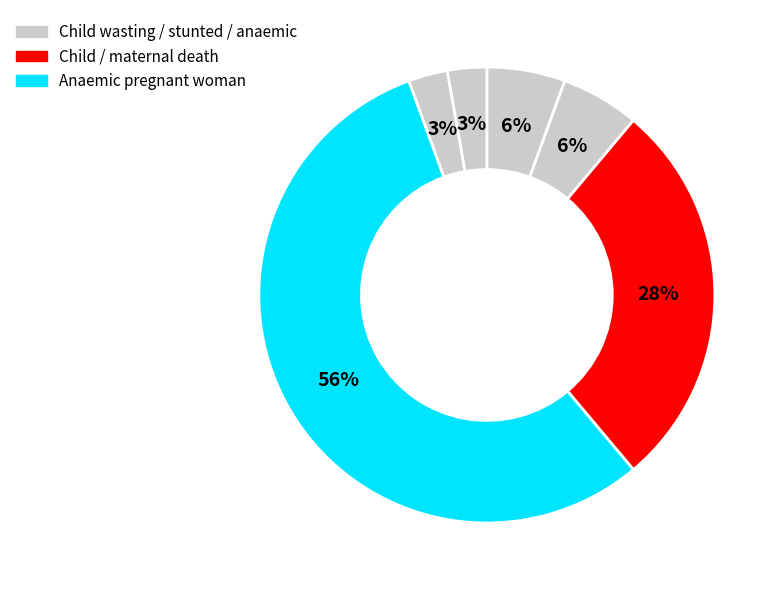

How many segments does this pie chart have?

6